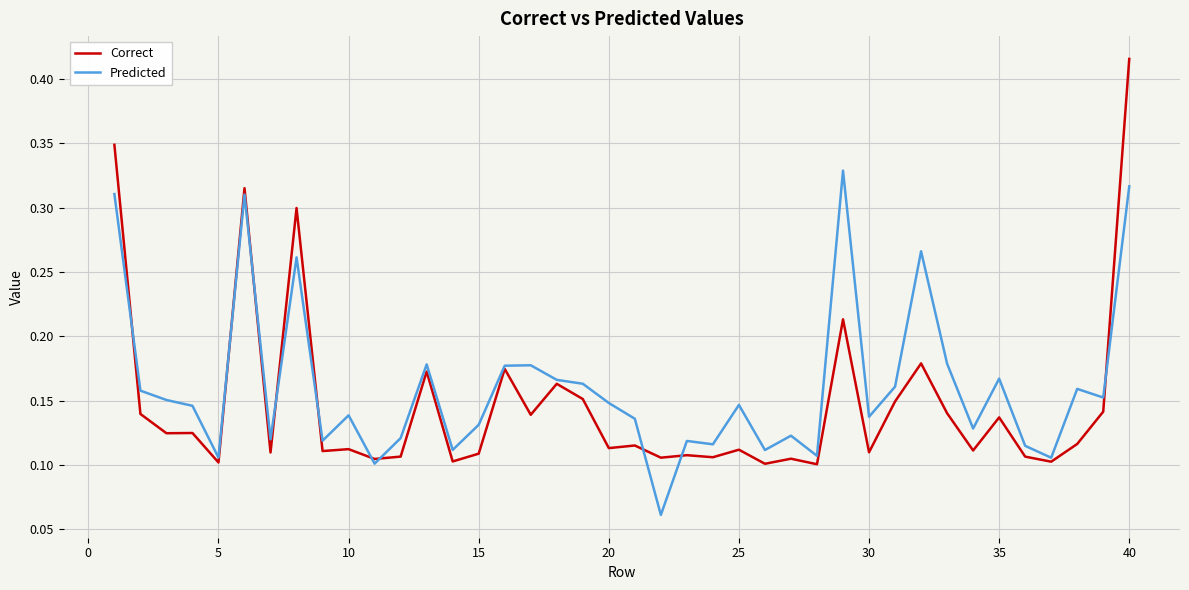

Rank the series by their maximum value, from highest to lowest.

Correct, Predicted